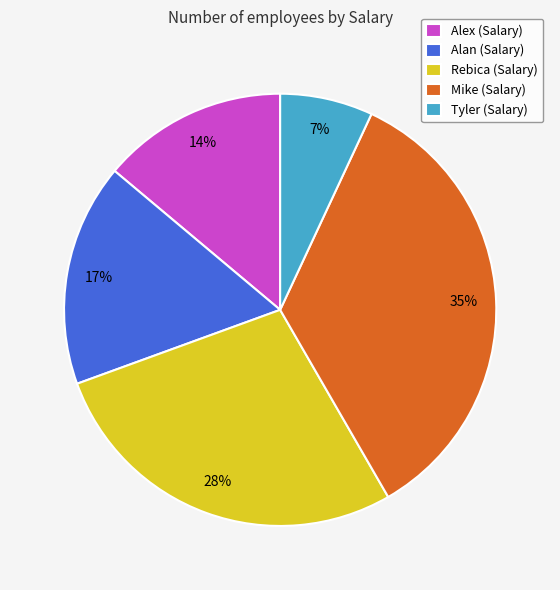

Approximately how many times larger is the value at Alex compared to Rebica?

0.5